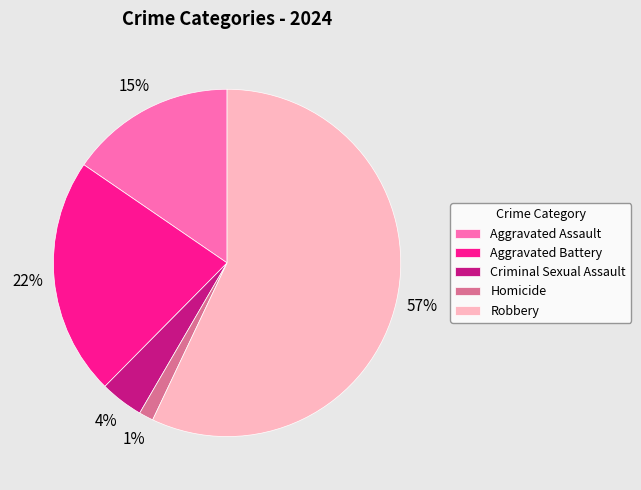

Which has a higher value, Aggravated Battery or Criminal Sexual Assault?

Aggravated Battery